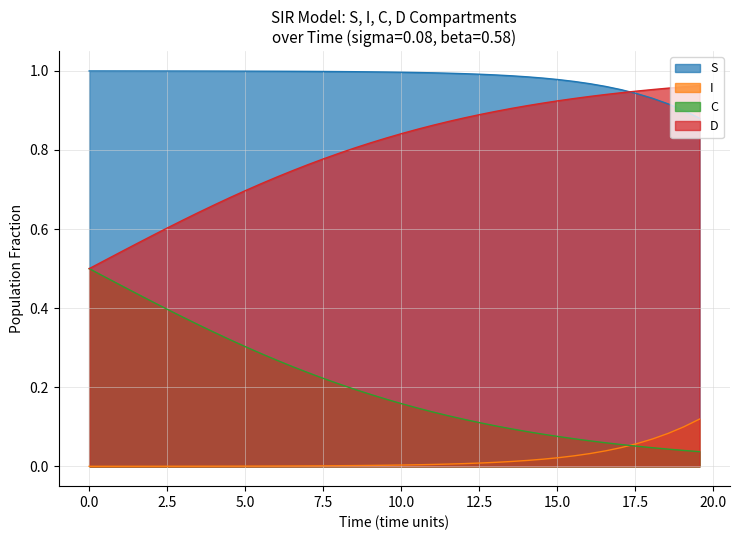

Which series has the largest total across all categories?

S